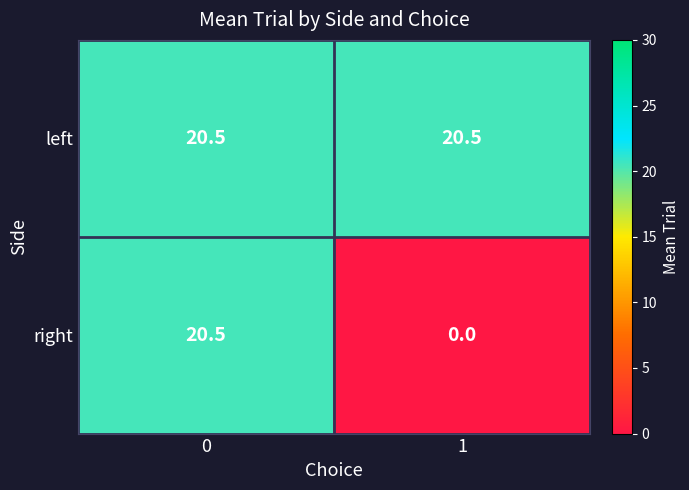

Rank the series by their average value, from lowest to highest.

right, left